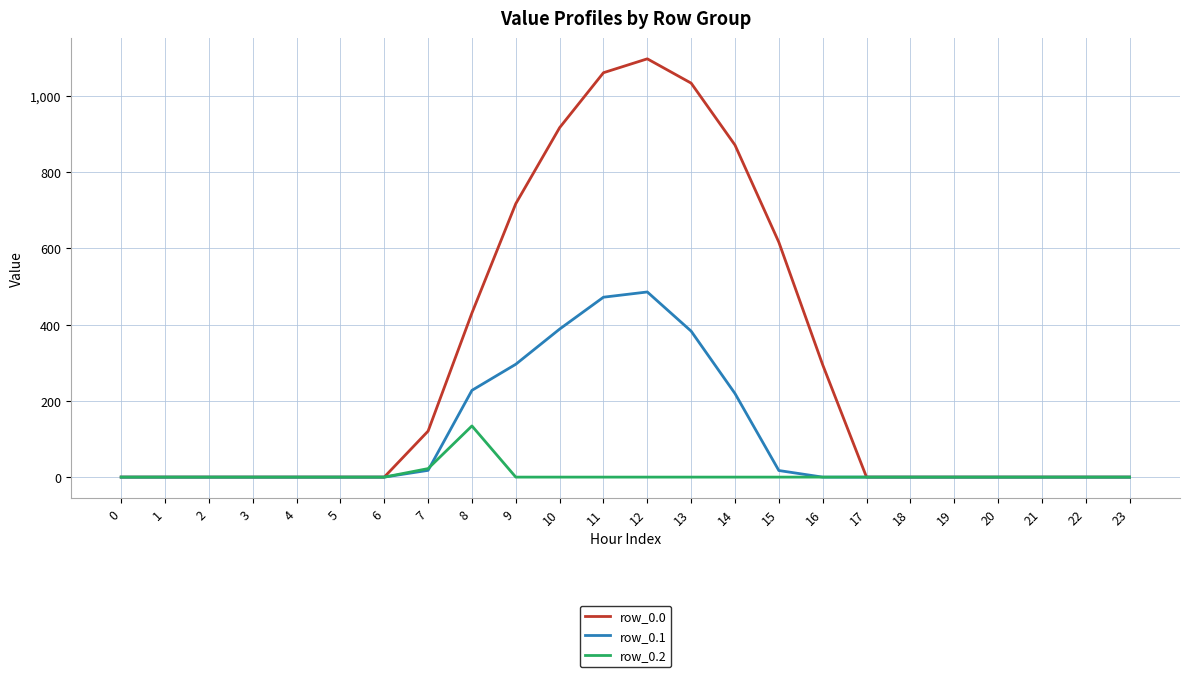

The value of row_0.1 at 2 is 0.0. True or false?

True